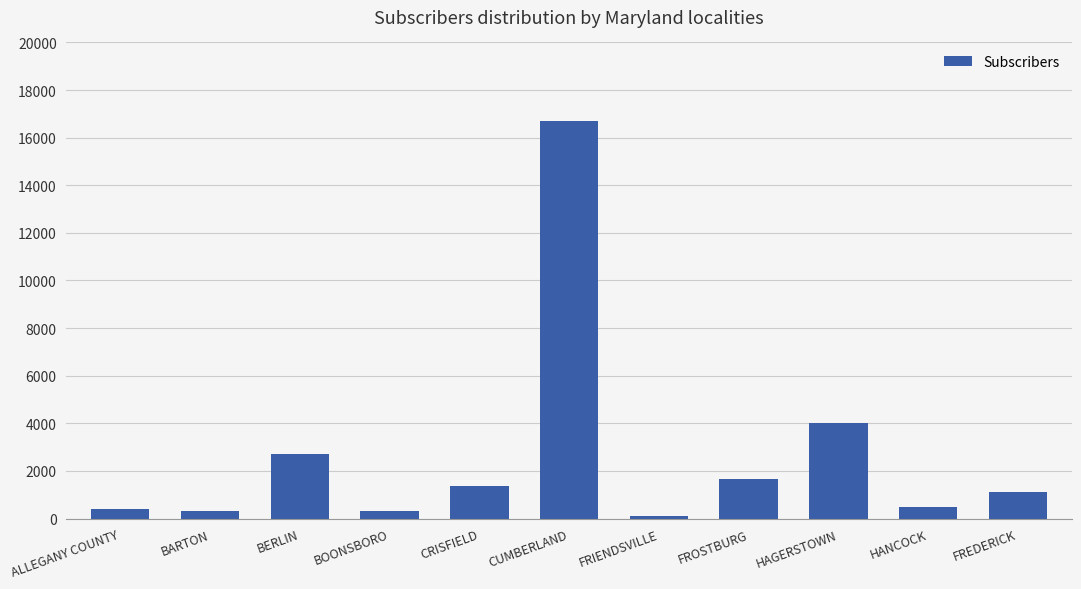

What is the greatest value displayed?

16693